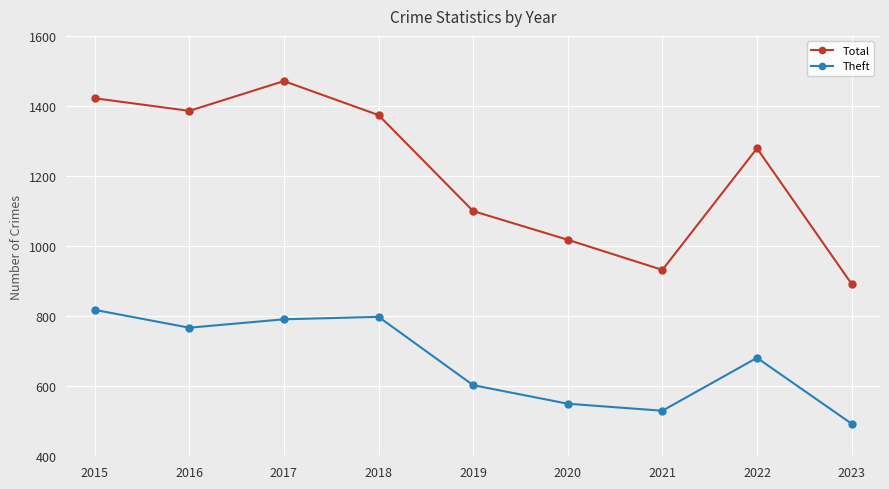

The value of Total at 2021 is 932. True or false?

True